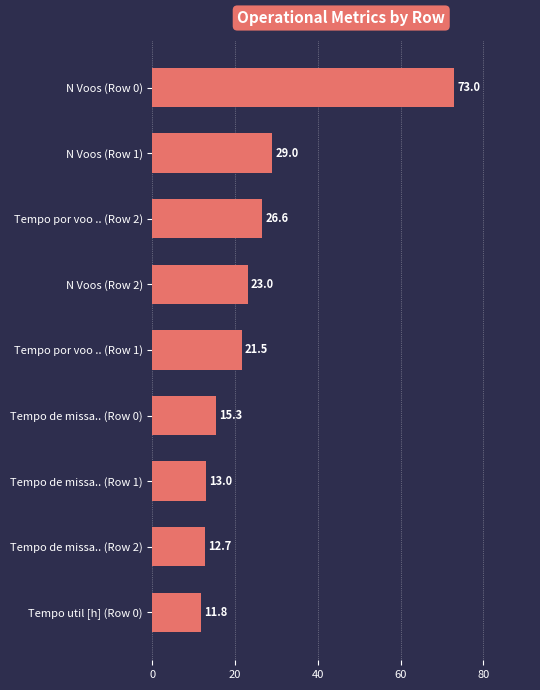

Are the bars grouped side by side (vs. stacked)?

No